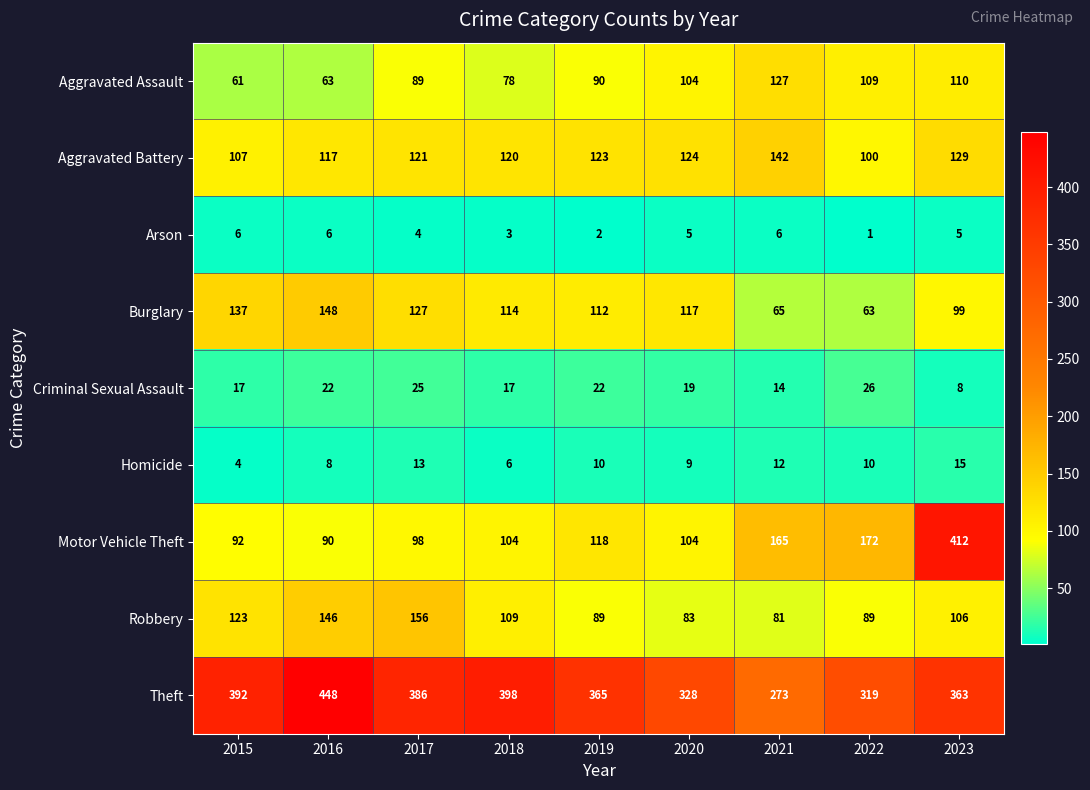

What value does the Burglary series have at 2016?

148